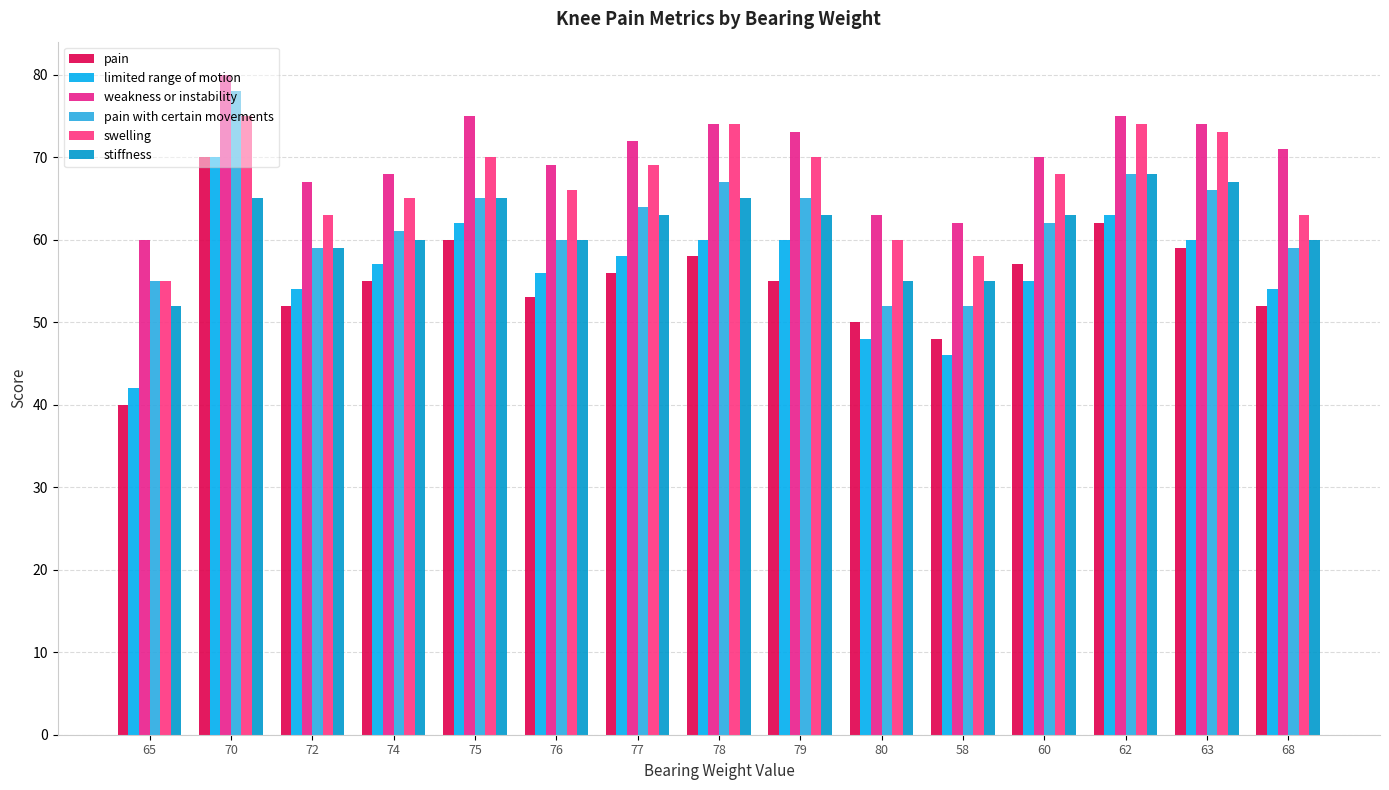

Reading left to right, what are all the values shown in this chart?

pain: 40	70	52	55	60	53	56	58	55	50	48	57	62	59	52
limited range of motion: 42	70	54	57	62	56	58	60	60	48	46	55	63	60	54
weakness or instability: 60	80	67	68	75	69	72	74	73	63	62	70	75	74	71
pain with certain movements: 55	78	59	61	65	60	64	67	65	52	52	62	68	66	59
swelling: 55	75	63	65	70	66	69	74	70	60	58	68	74	73	63
stiffness: 52	65	59	60	65	60	63	65	63	55	55	63	68	67	60